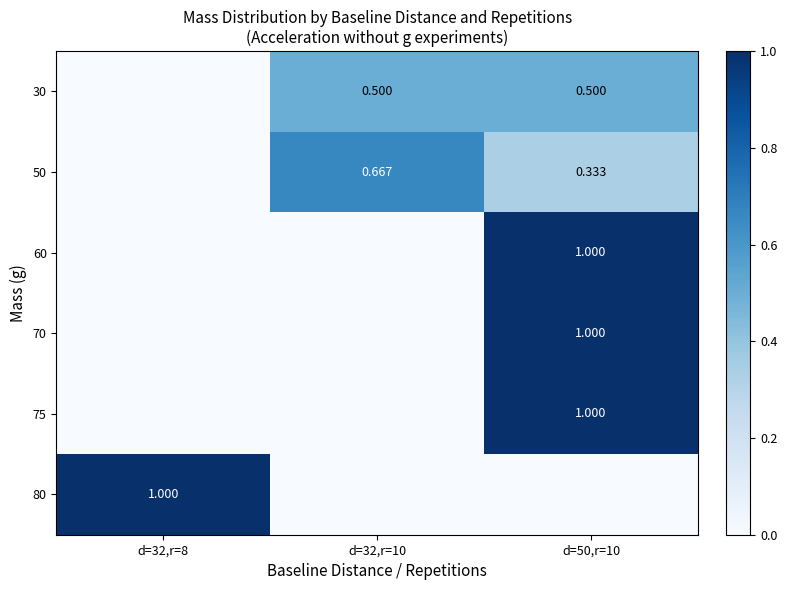

Is the value of 30 at d=50,r=10 greater than the value of 50 at d=50,r=10?

Yes